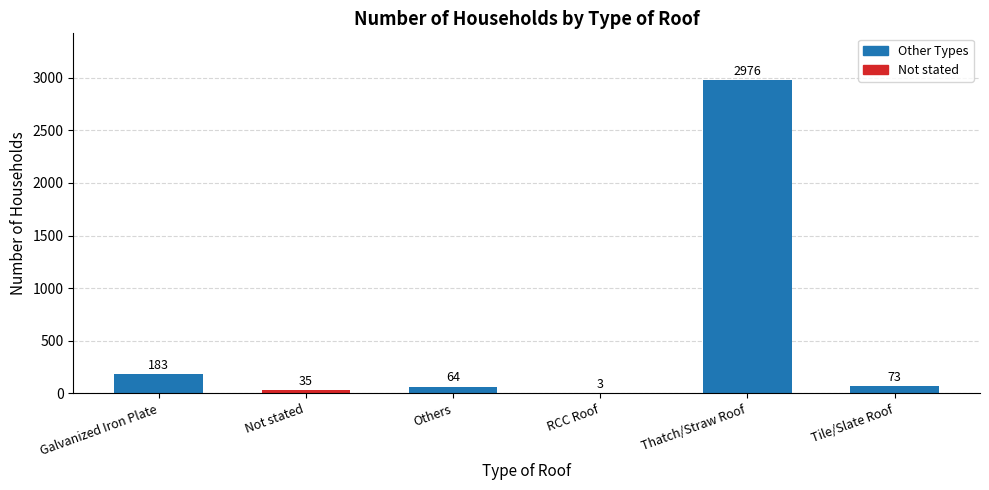

Reading left to right, transcribe all the data shown in this chart.

Galvanized Iron Plate=183	Not stated=35	Others=64	RCC Roof=3	Thatch/Straw Roof=2976	Tile/Slate Roof=73